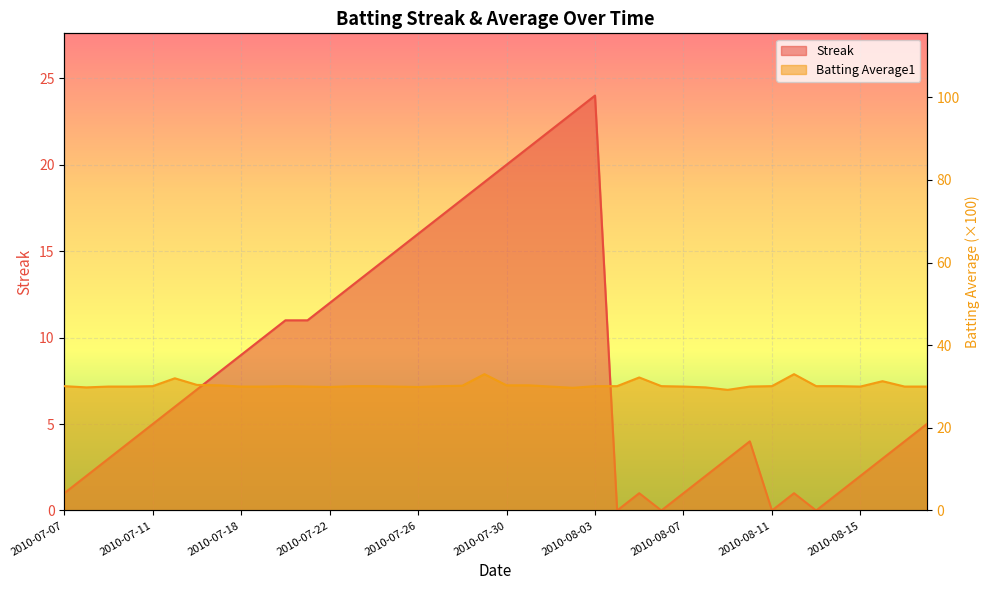

At which label does Streak first exceed 6?

2010-07-16